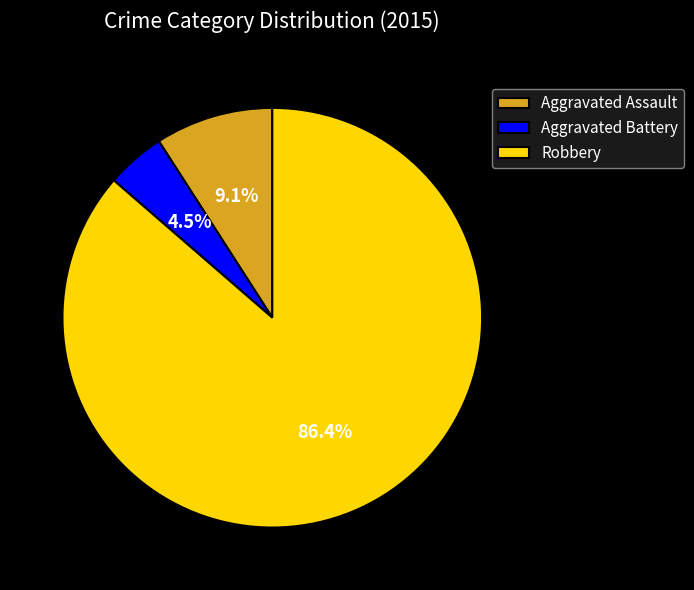

How many slices are in this pie chart?

3